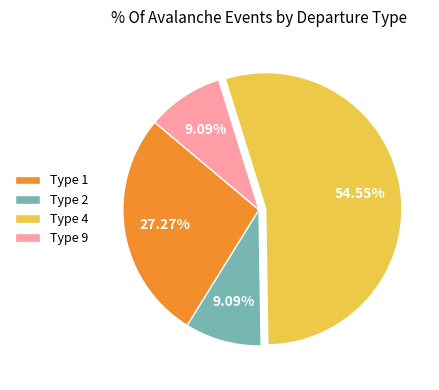

What is the ratio of the value at Type 1 to the value at Type 9?

3.0